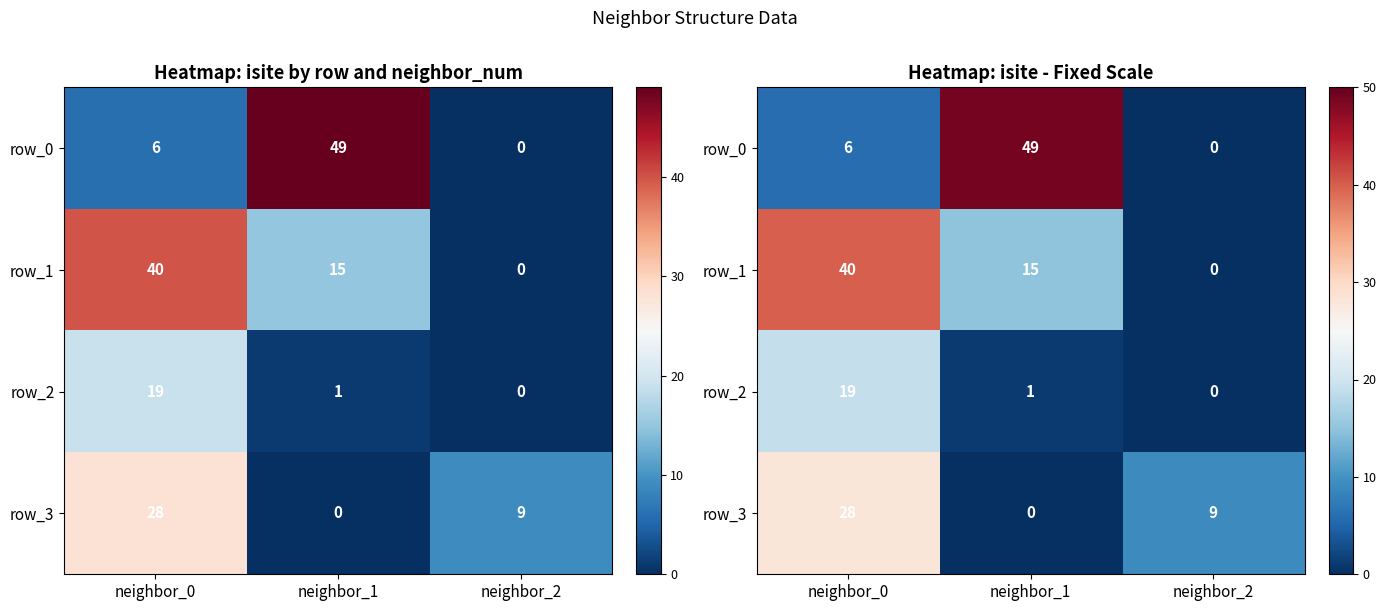

What is the maximum value for row_1?

40